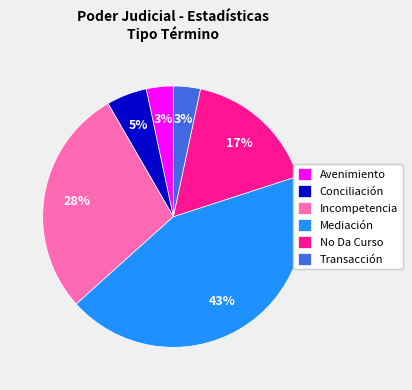

To the nearest percent, what is the difference between the largest and smallest slice percentages?

40%